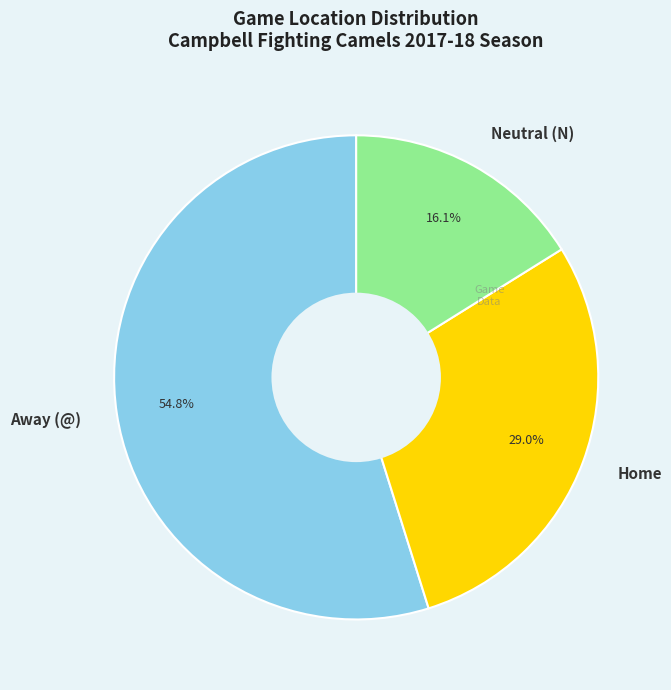

Which slice is the smallest?

Neutral (N)